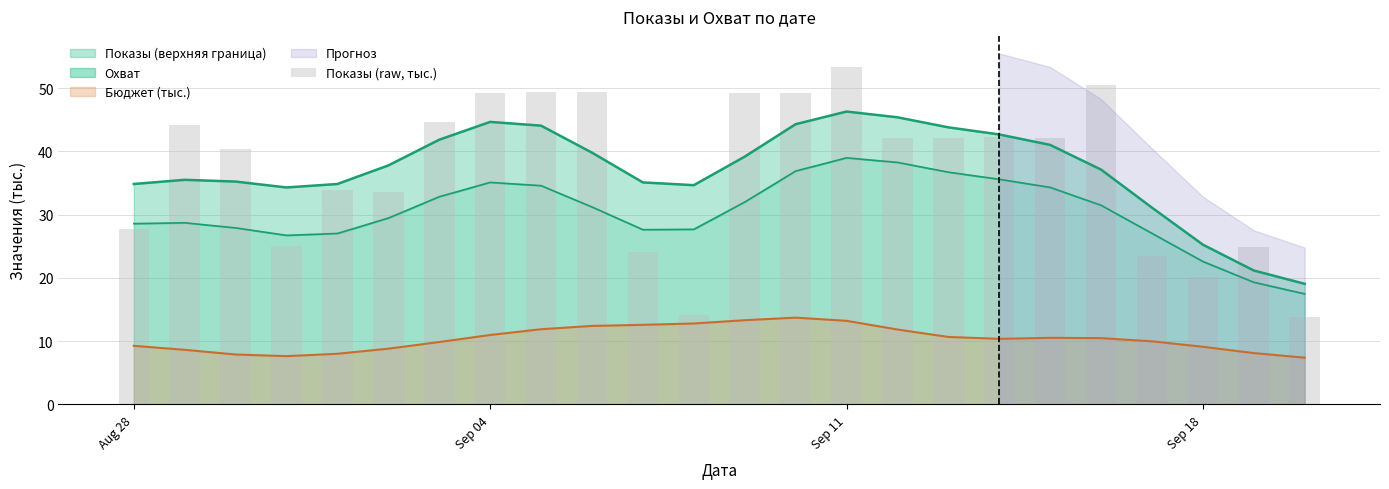

True or false: Бюджет (тыс.) has a value of 13.2 at Sep 11.

True